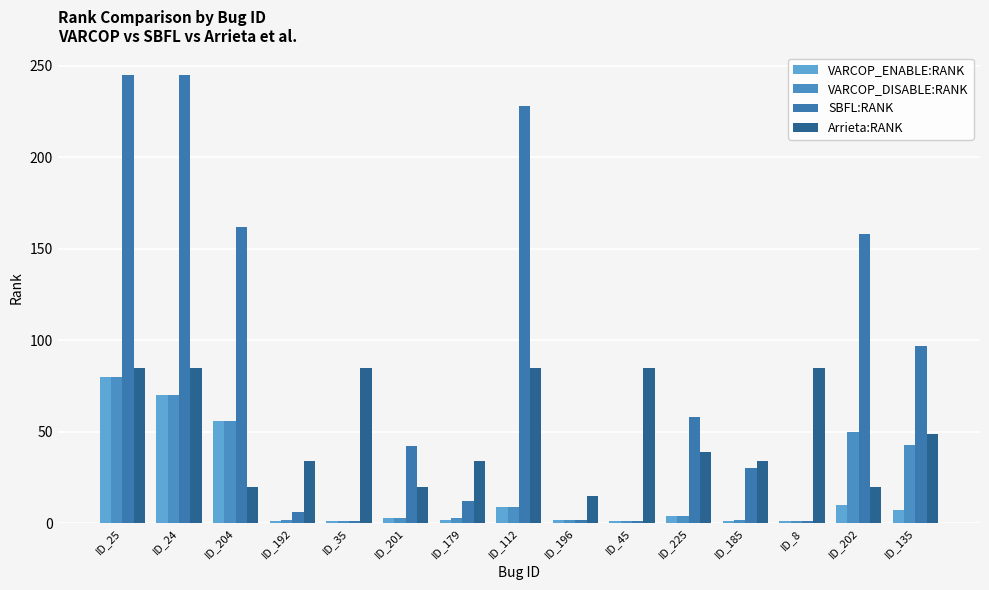

What is the difference between the highest and lowest values at ID_192?

33